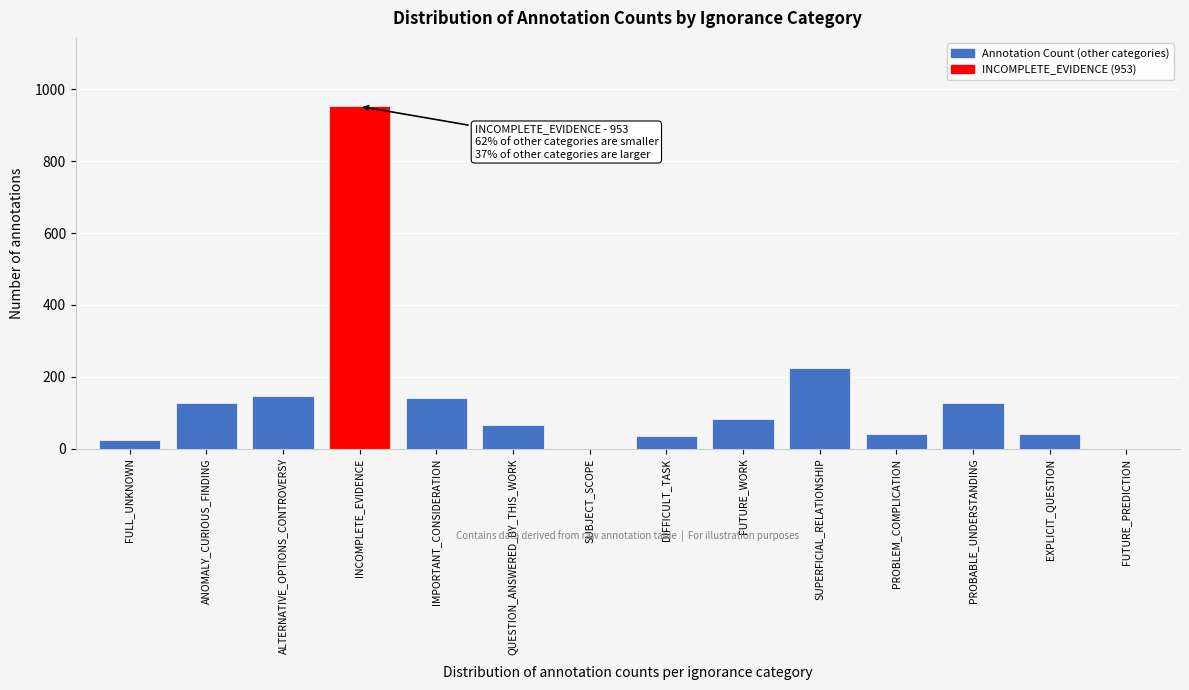

At which label is the value closest to 476?

SUPERFICIAL_RELATIONSHIP